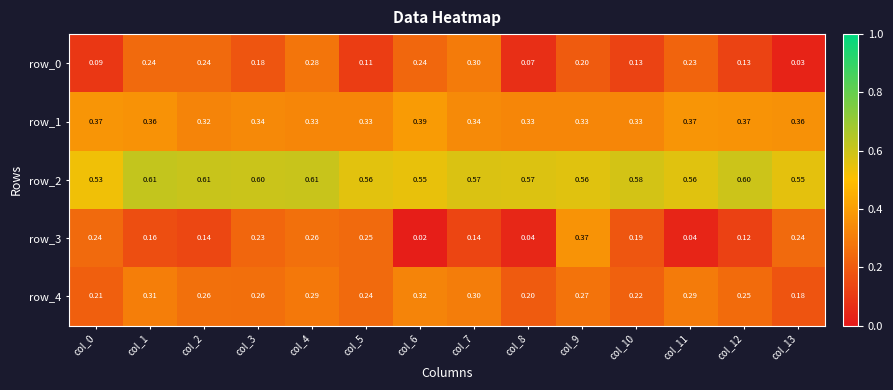

List the series in order of their peak value, highest first.

row_2, row_1, row_3, row_4, row_0